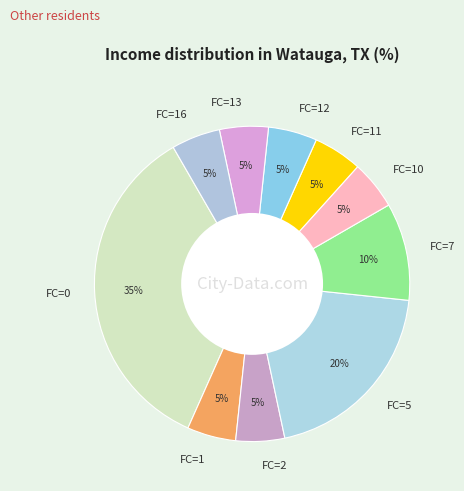

True or false: FC=0 accounts for 49% of the total.

False